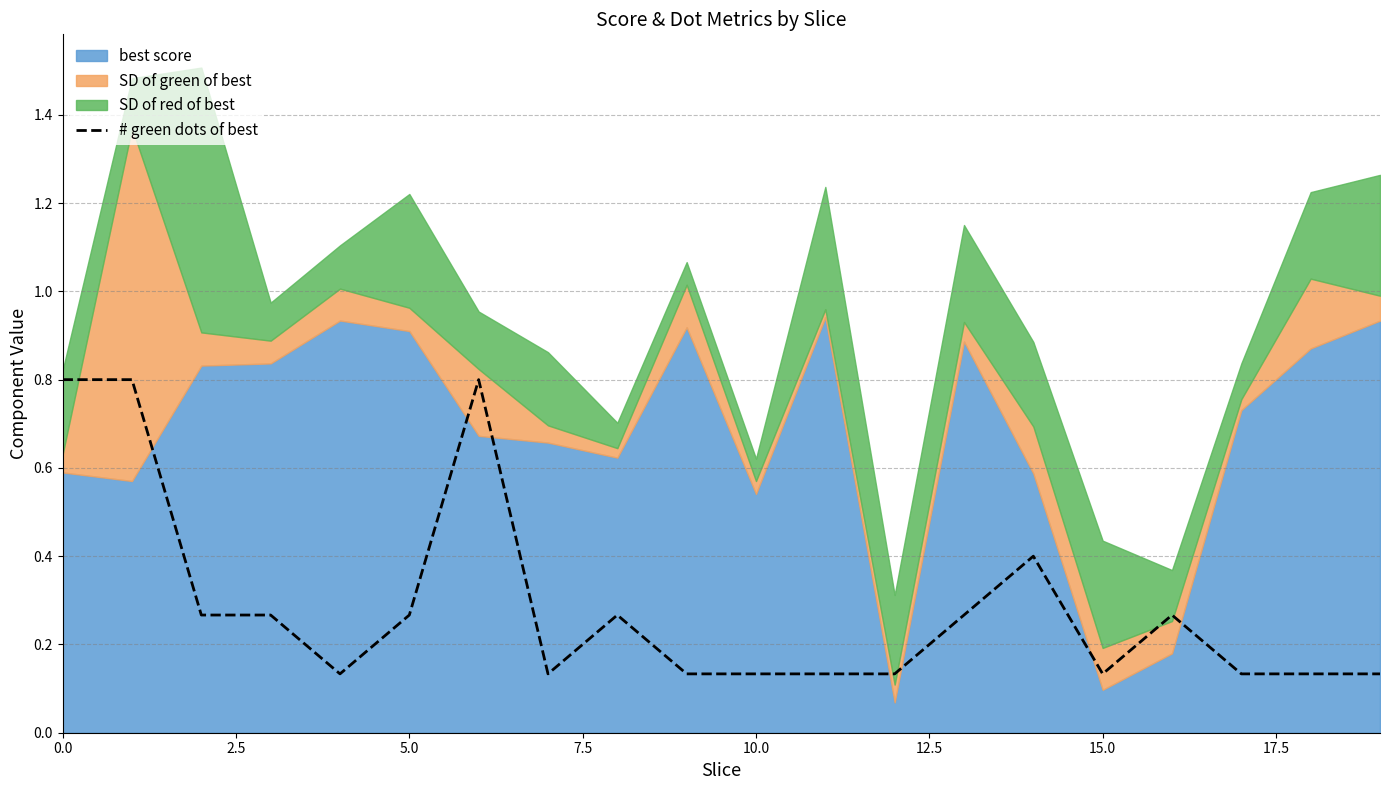

True or false: # green dots of best has a value of 0.0 at 10.0.

False